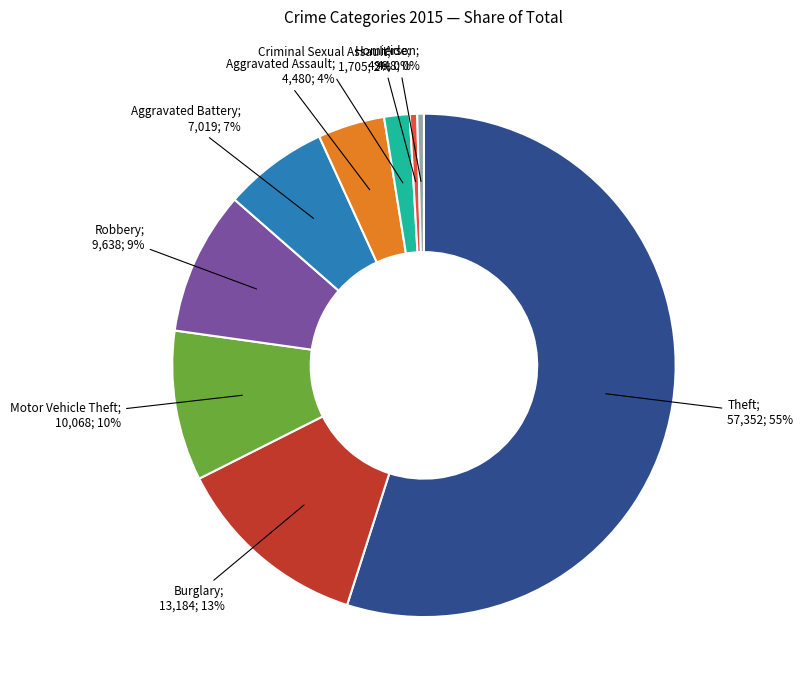

Does any single category account for the majority?

Yes